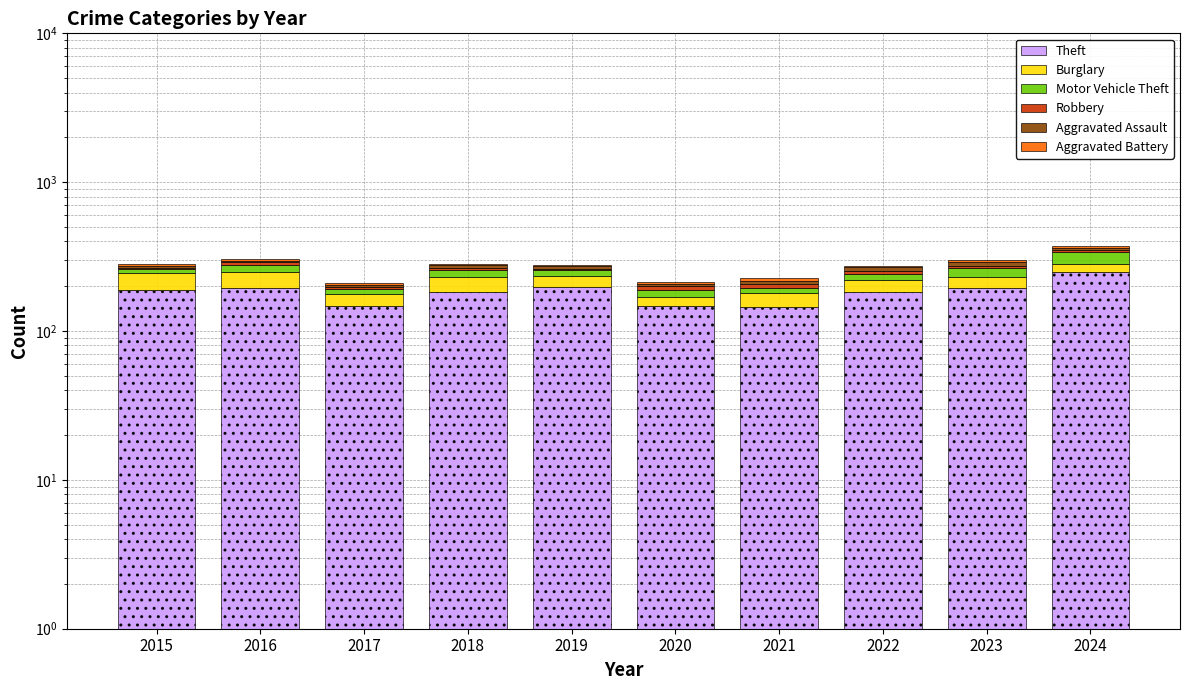

Which series has the widest spread of values?

Theft